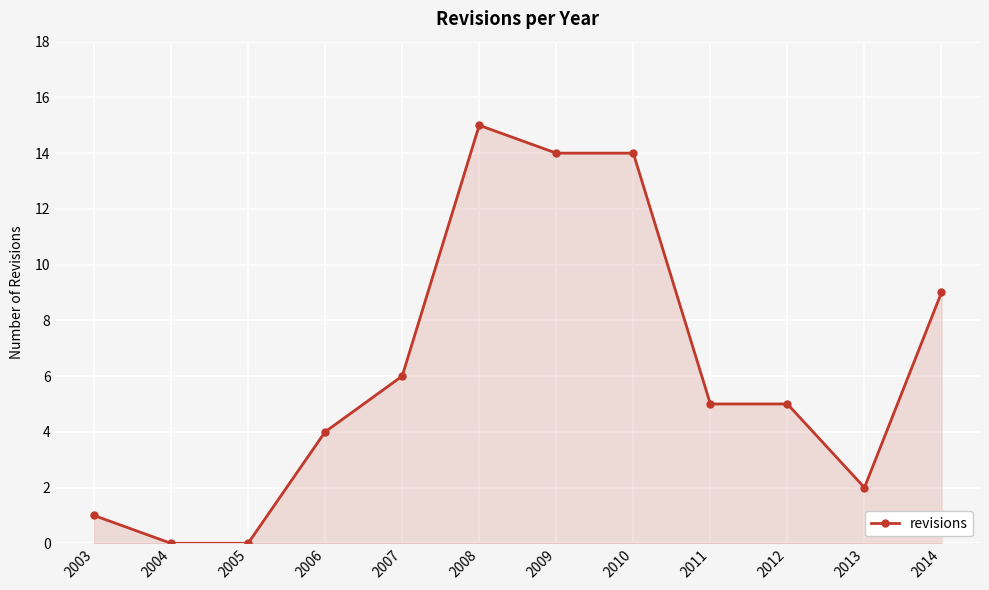

The chart shows a value of 1 at 2013. True or false?

False